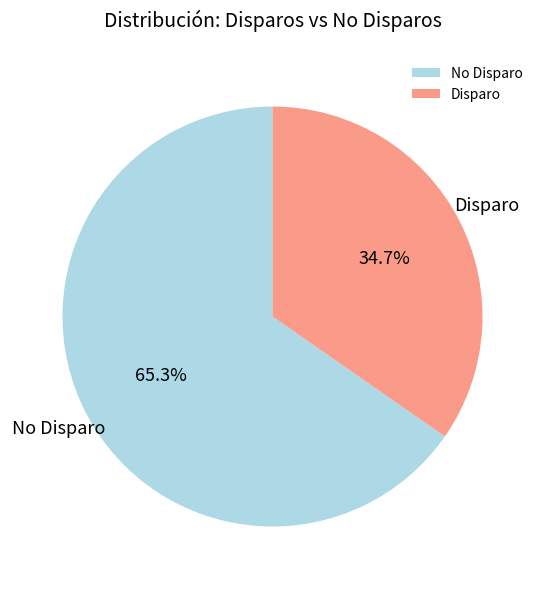

What is the total percentage of No Disparo and Disparo?

100.0%